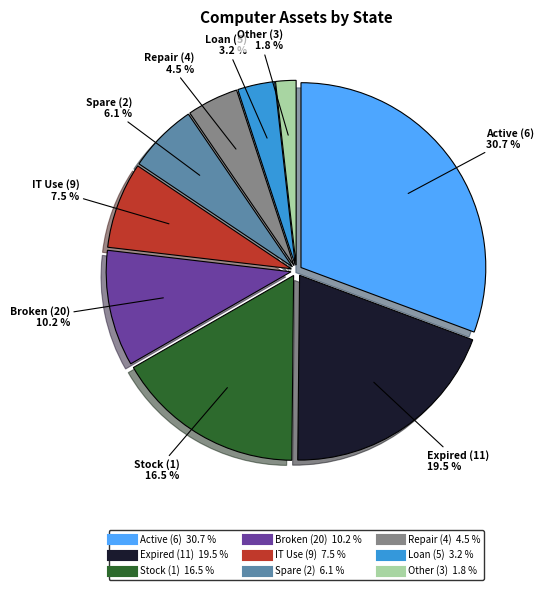

Is there any slice that represents more than half of the pie?

No